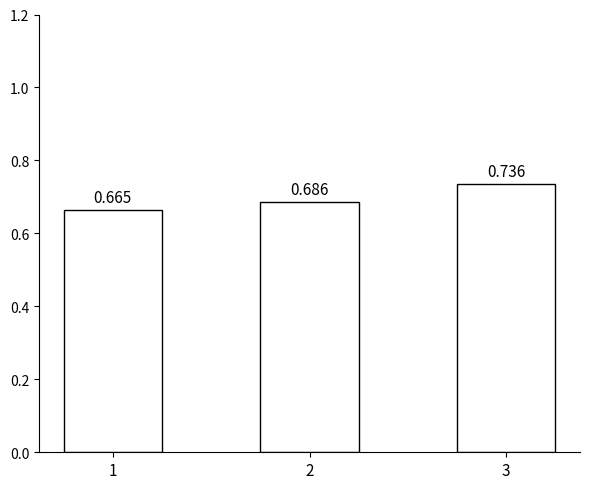

Are the bars horizontal?

No